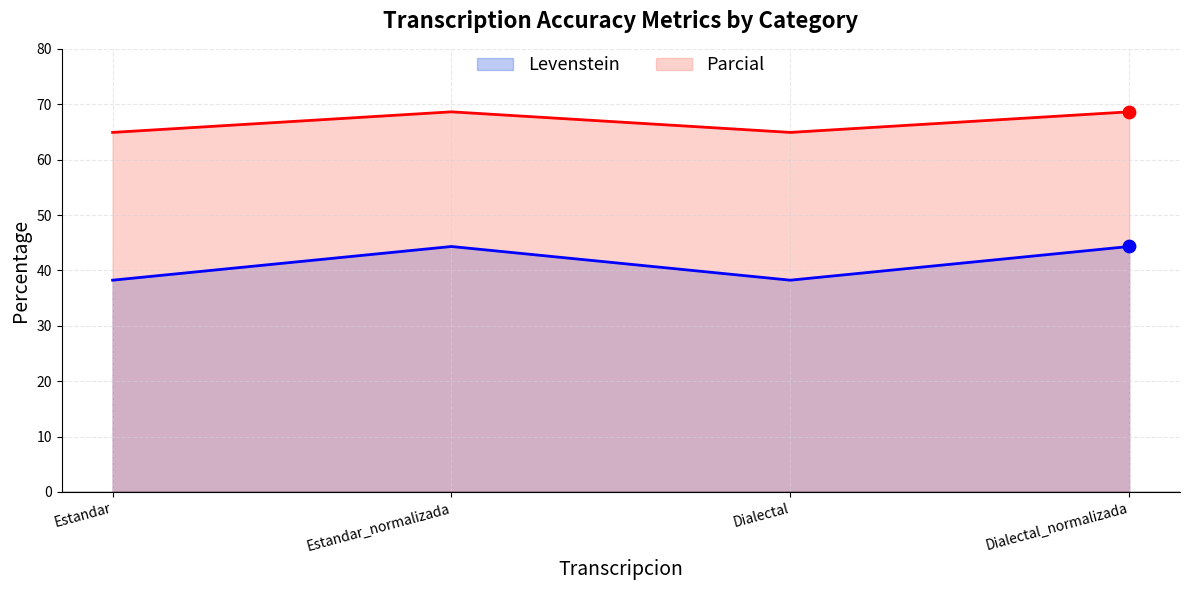

Which series has the widest spread of Y values?

Parcial